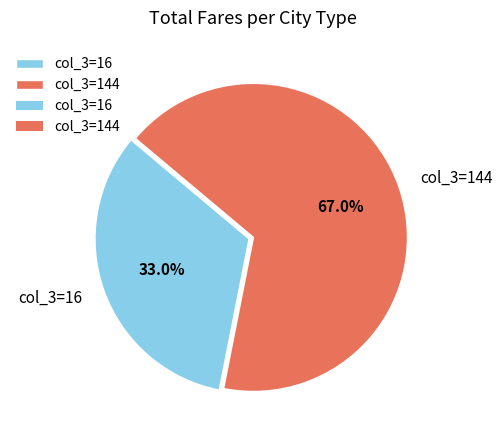

Do col_3=16 and col_3=144 together represent more than half of the pie?

Yes